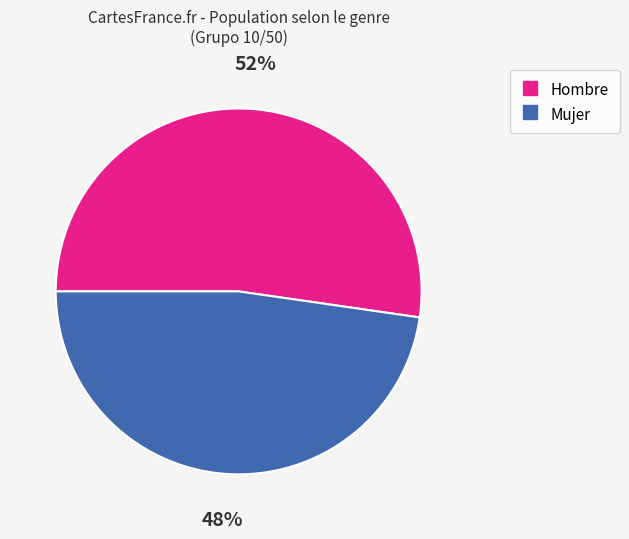

Which category has the smallest portion of the pie?

Mujer